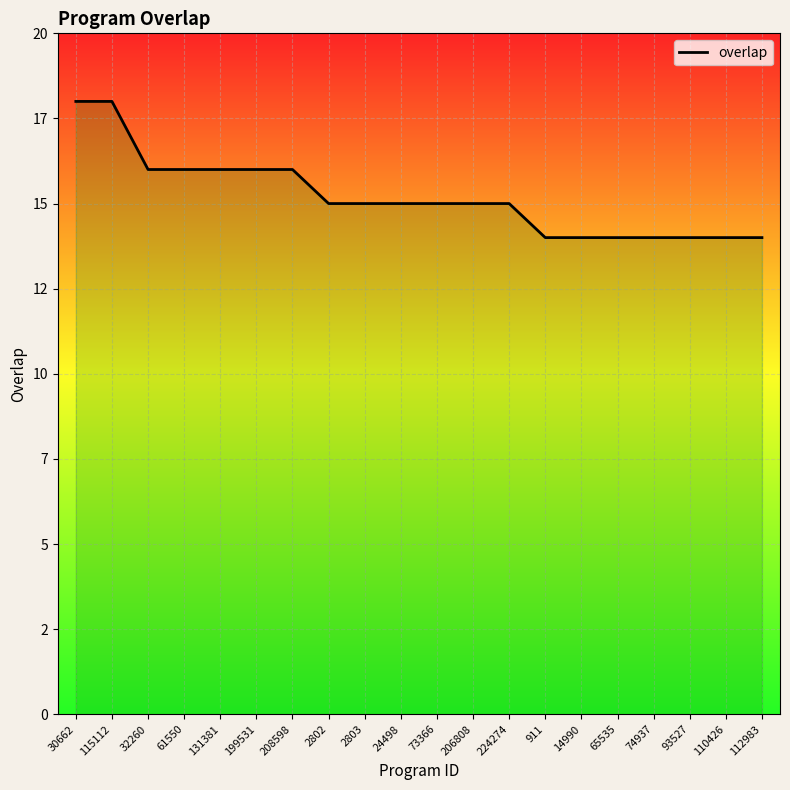

Where does the data first go above 15?

30662